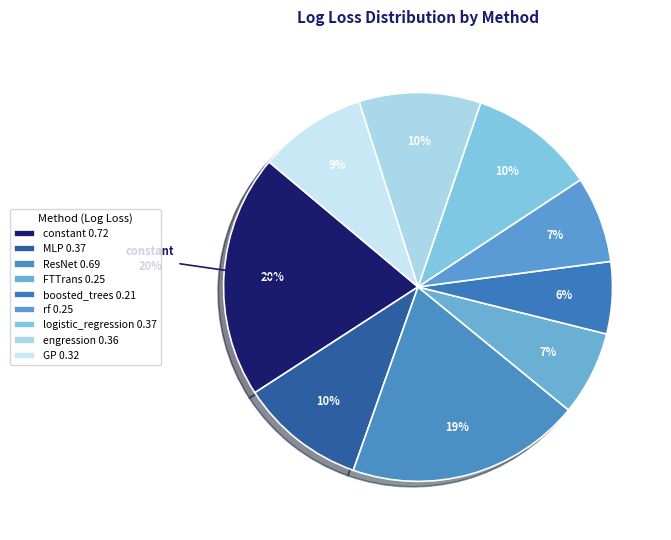

To the nearest percent, what is the difference between the boosted_trees and logistic_regression slice percentages?

5%